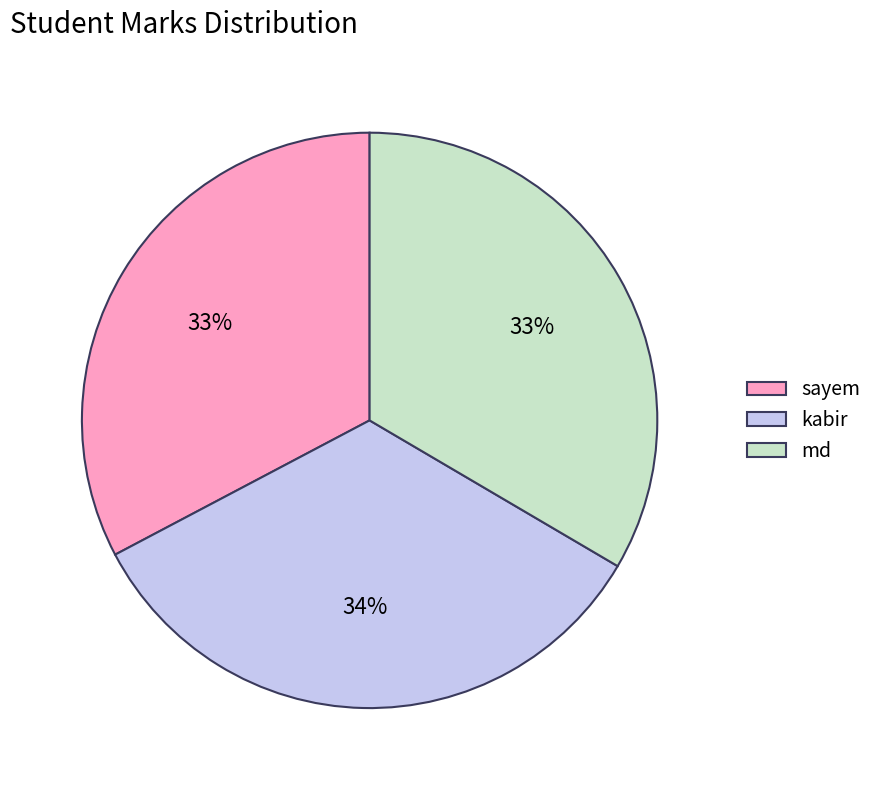

To the nearest percent, what is the difference between the largest and smallest slice percentages?

1%